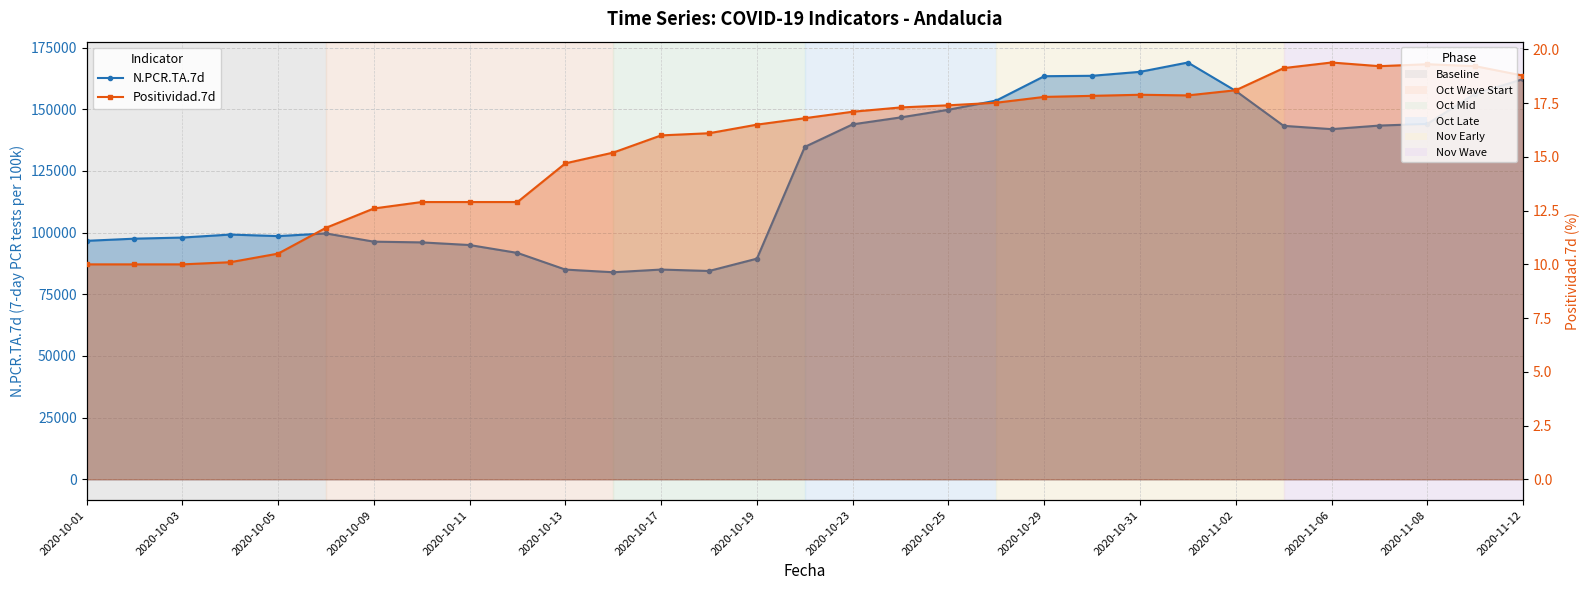

List the series in order of their peak value, highest first.

N.PCR.TA.7d, Positividad.7d